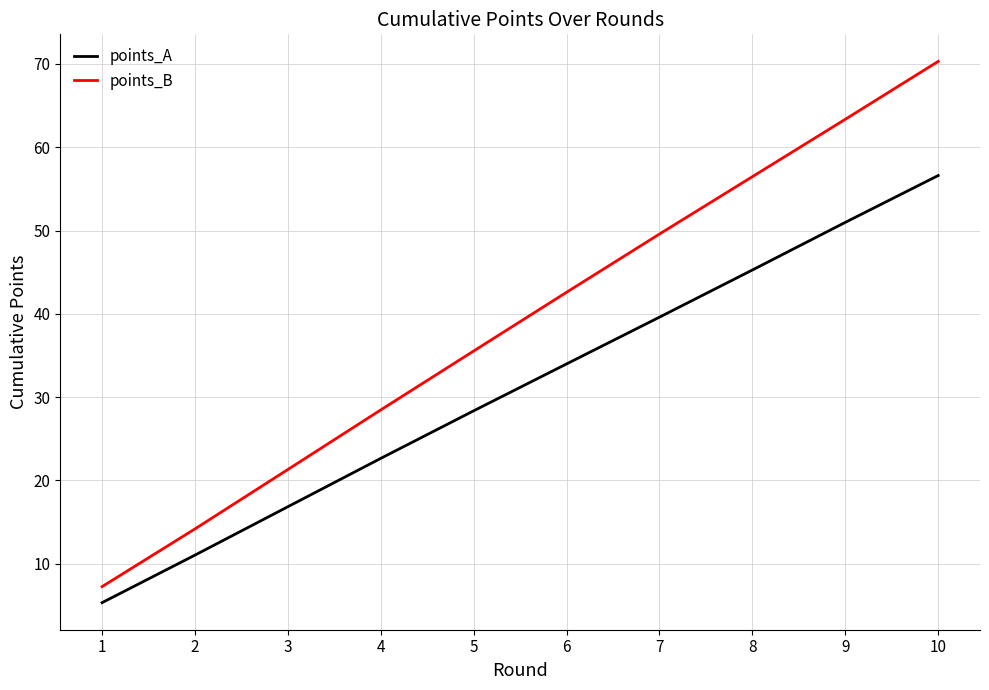

True or false: points_A and points_B cross at least once.

False